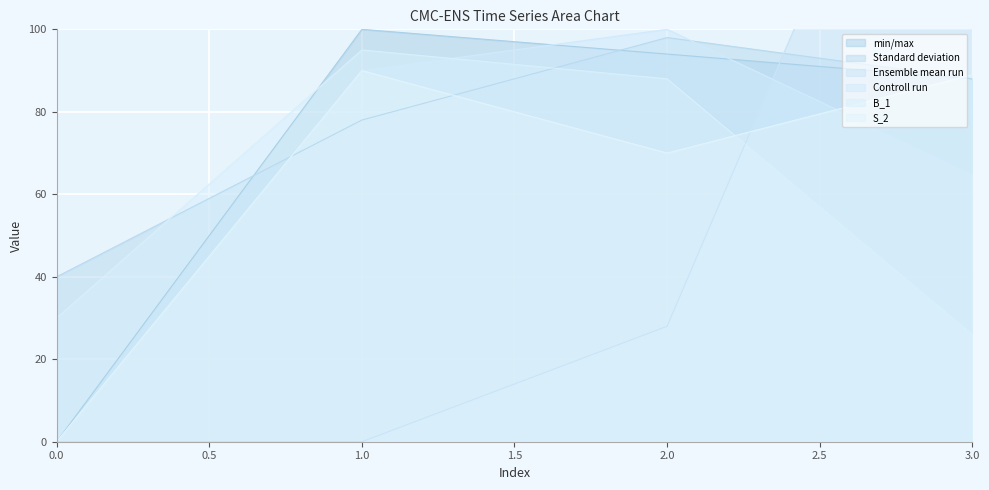

The value of S_2 at 3.0 is 37. True or false?

False